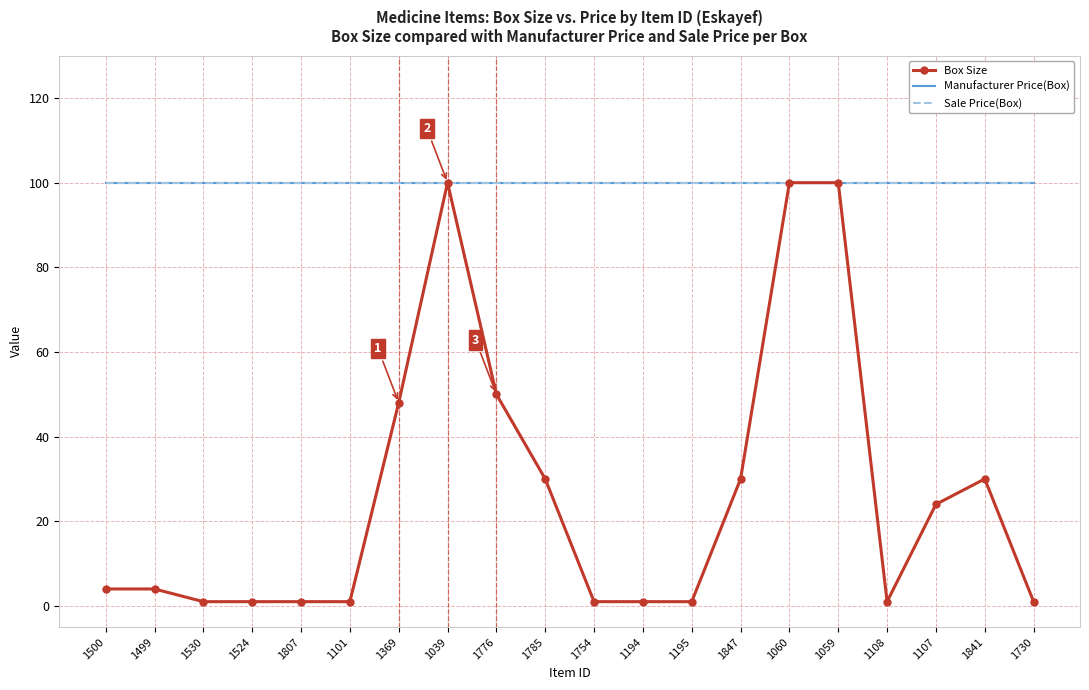

List the labels in order of Box Size value, largest first.

1039, 1060, 1059, 1776, 1369, 1785, 1847, 1841, 1107, 1500, 1499, 1530, 1524, 1807, 1101, 1754, 1194, 1195, 1108, 1730